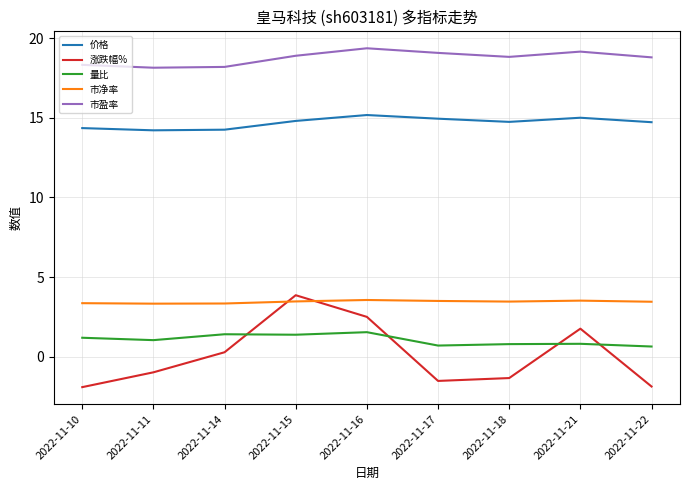

Is the value of 价格 at 2022-11-15 greater than the value of 市净率 at 2022-11-15?

Yes